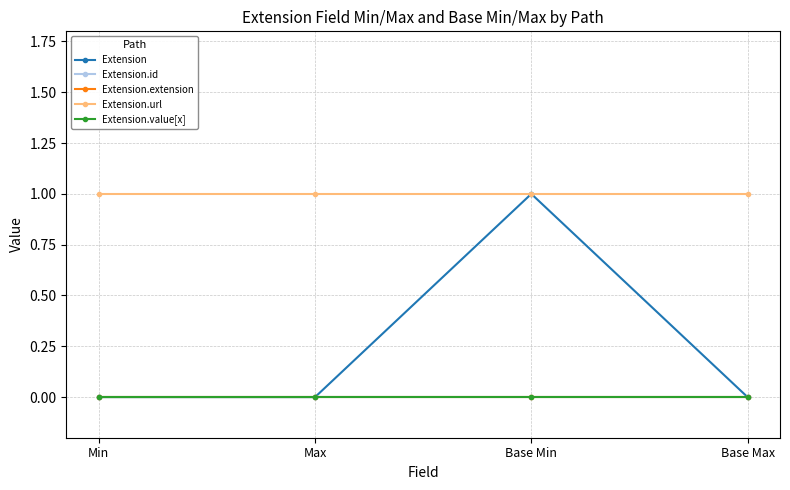

True or false: Extension.value[x] and Extension.url intersect in this chart.

False